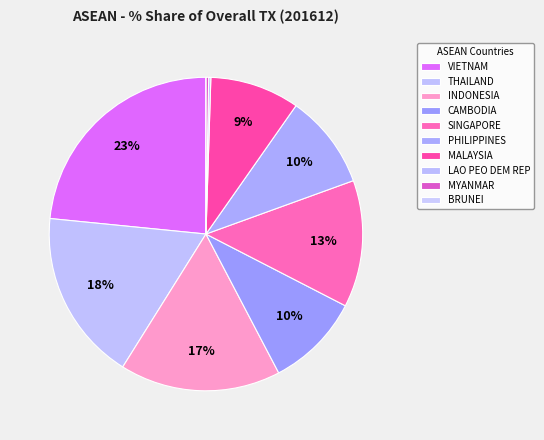

To the nearest percent, what is the average slice percentage?

10%